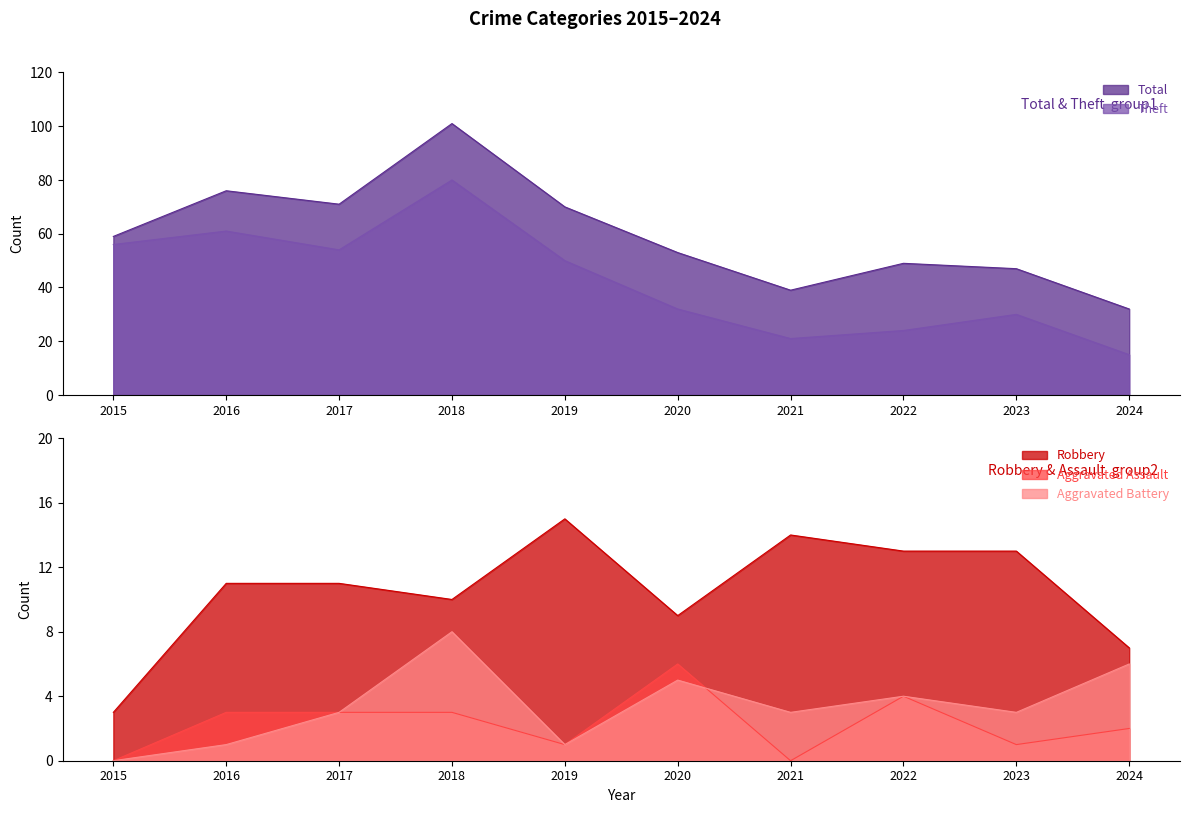

What is the maximum value for Aggravated Battery?

8